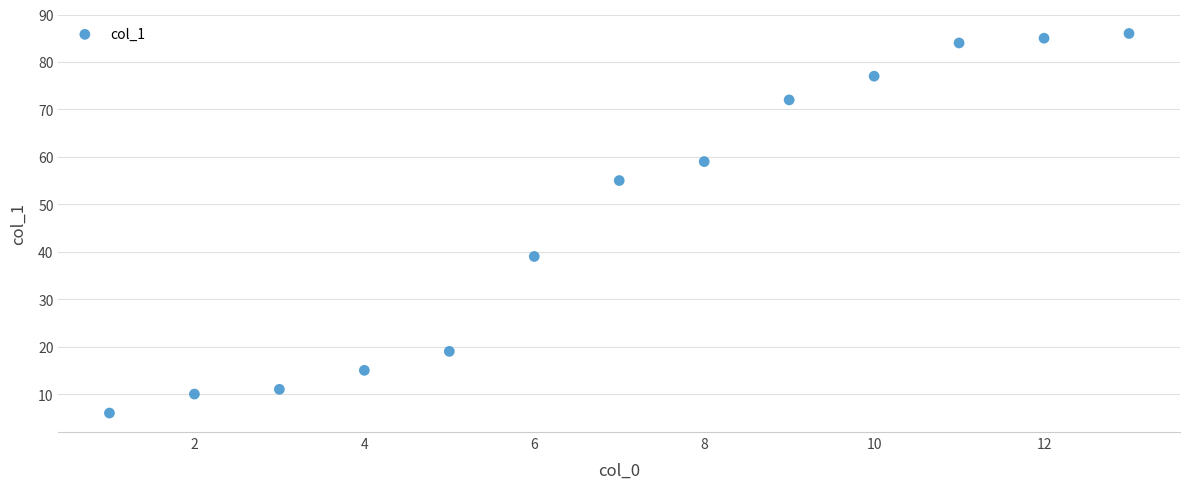

What is the range of X values (max minus min)?

12